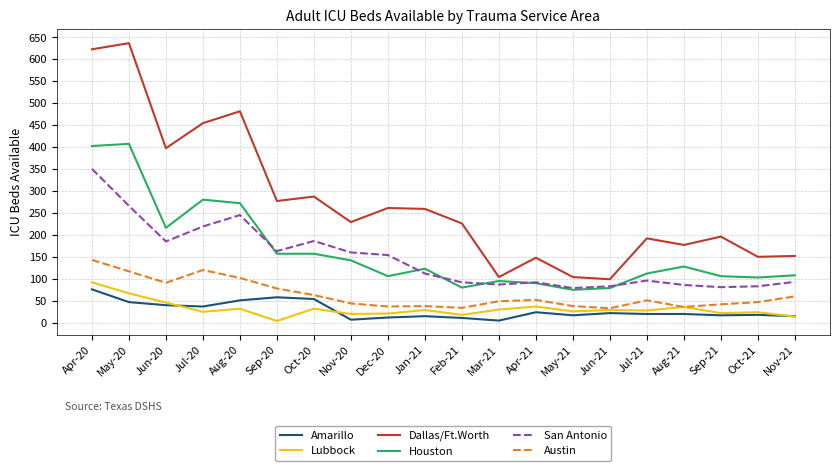

True or false: Dallas/Ft.Worth and Lubbock intersect in this chart.

False